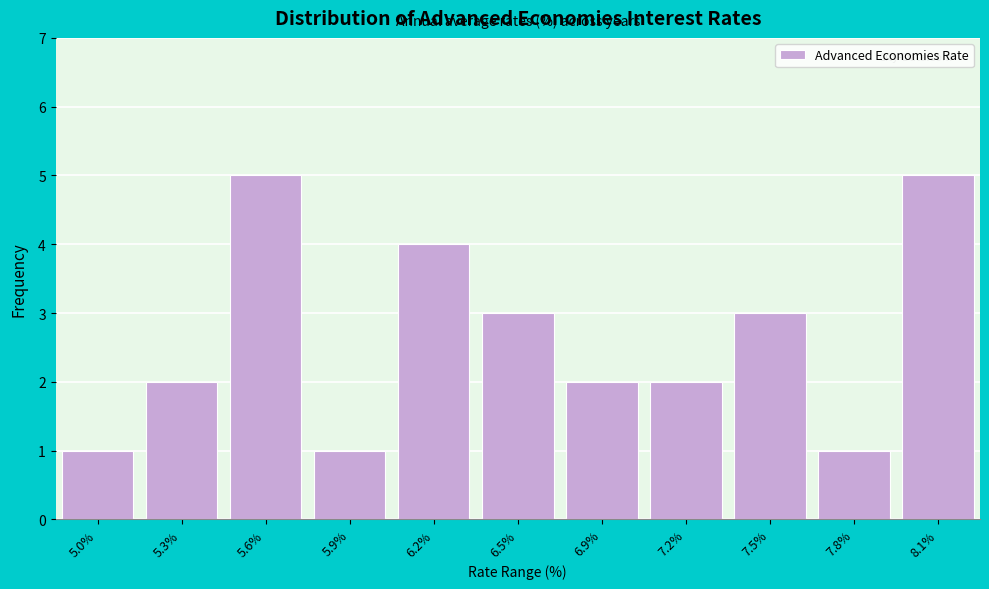

Reading left to right, list all the values displayed in this chart.

1	2	5	1	4	3	2	2	3	1	5